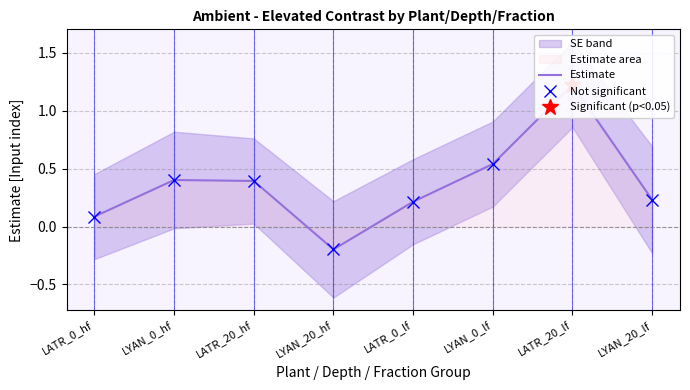

What is the greatest value displayed?

1.2